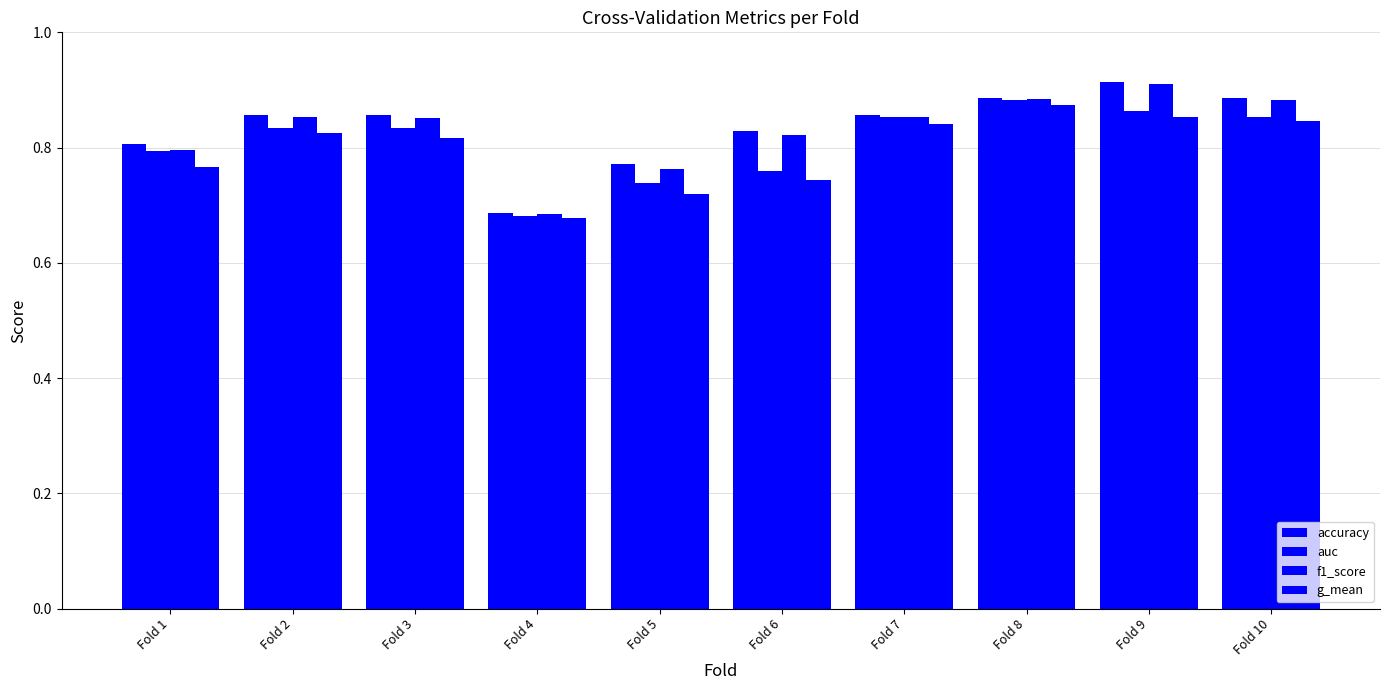

Does the chart contain stacked bars?

No